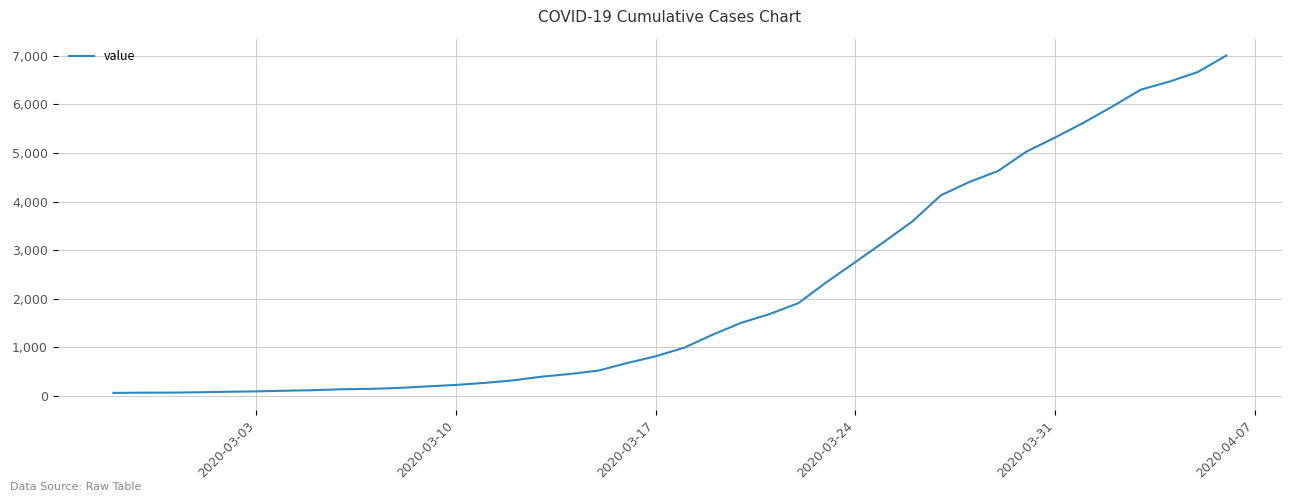

What is the difference between the maximum and minimum values?

6939